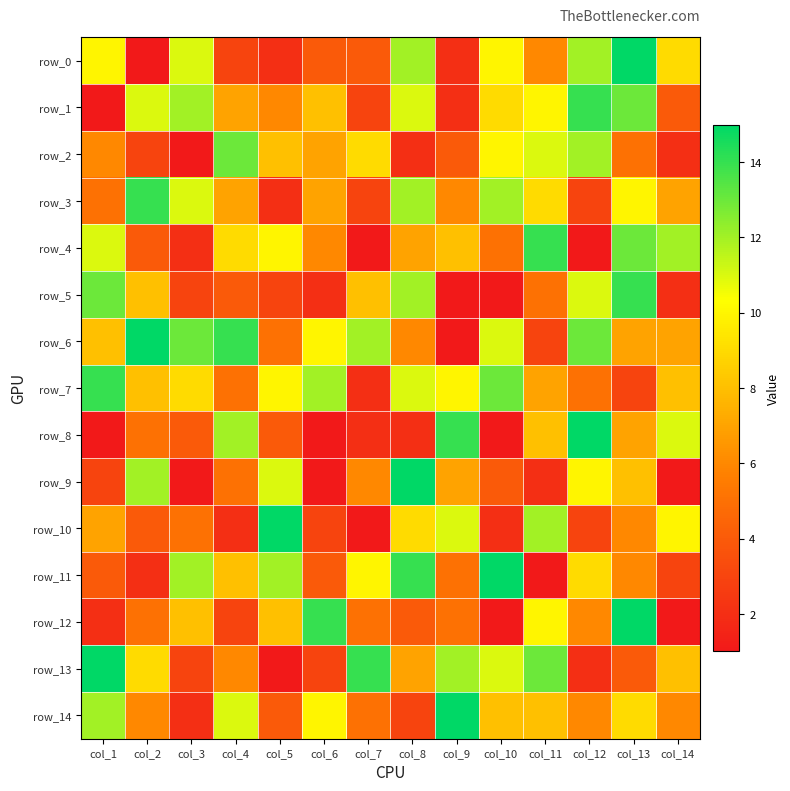

What is the difference between the maximum and second lowest values in the row_13 series?

13